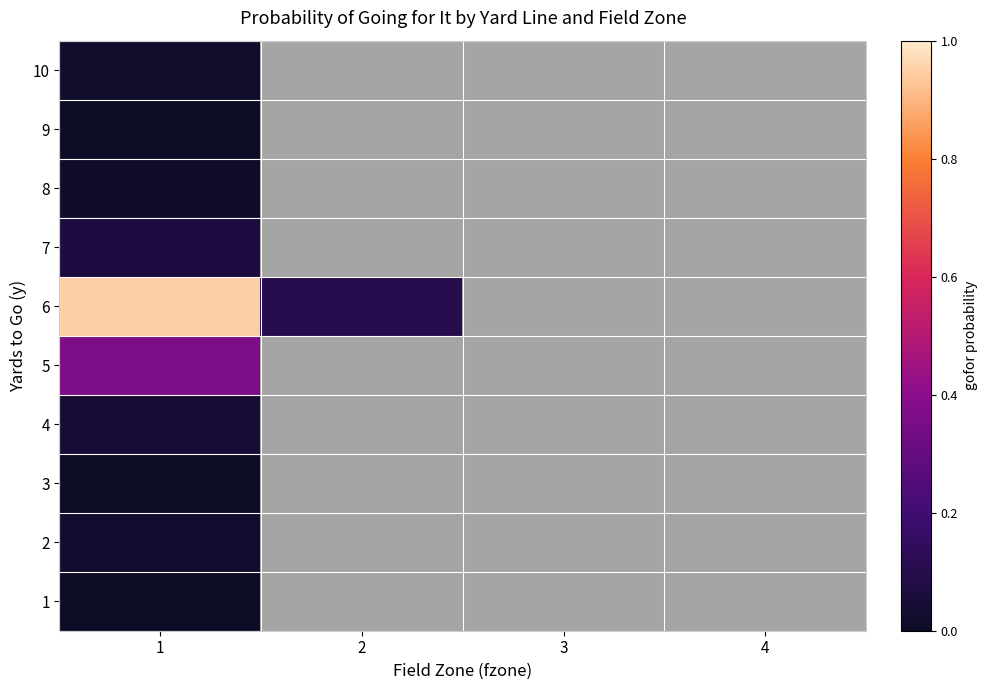

Rank the categories by 6 value from highest to lowest.

1, 2, 3, 4